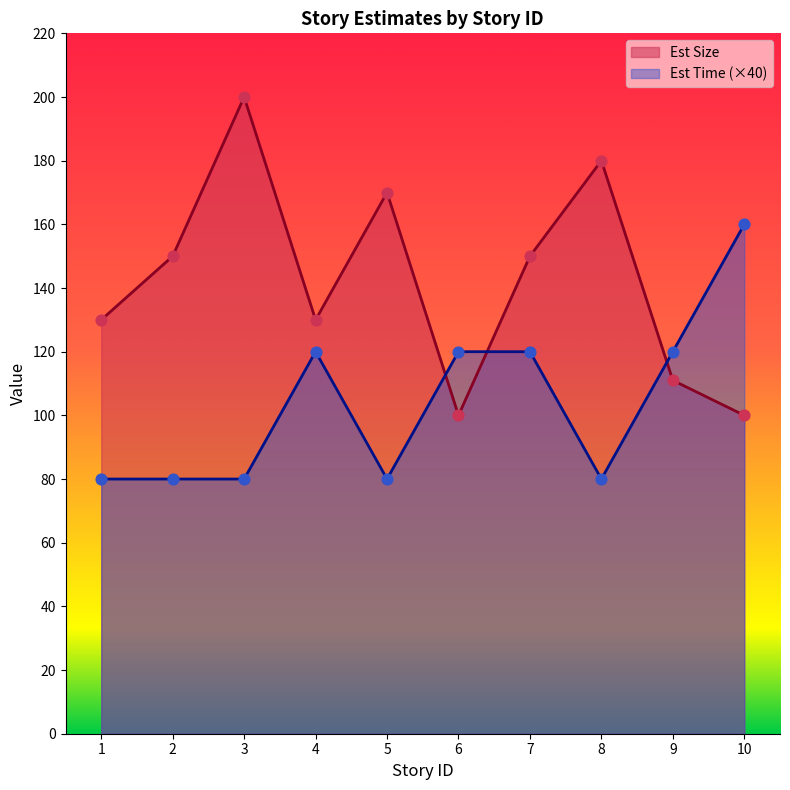

Is the value of Est Time at 7 greater than the value of Est Size at 3?

No